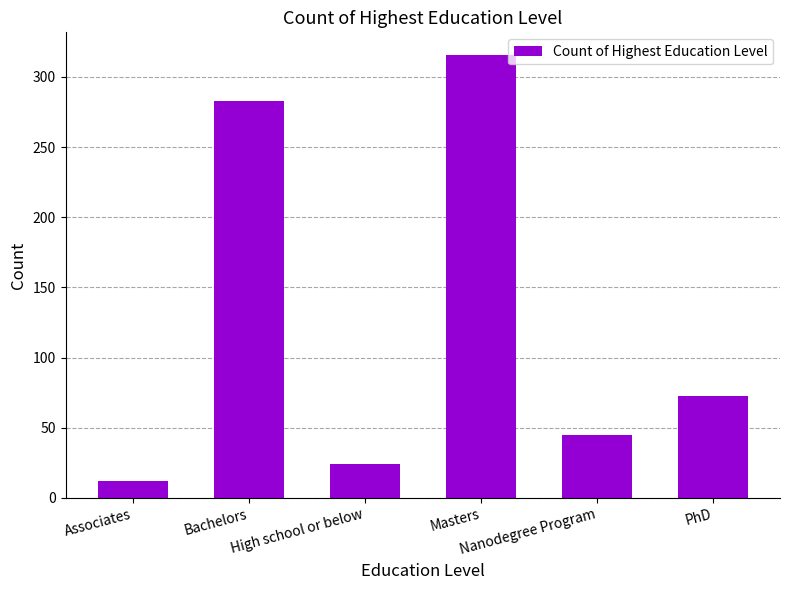

Reading left to right, extract all data points from this chart.

Associates=12	Bachelors=283	High school or below=24	Masters=316	Nanodegree Program=45	PhD=73